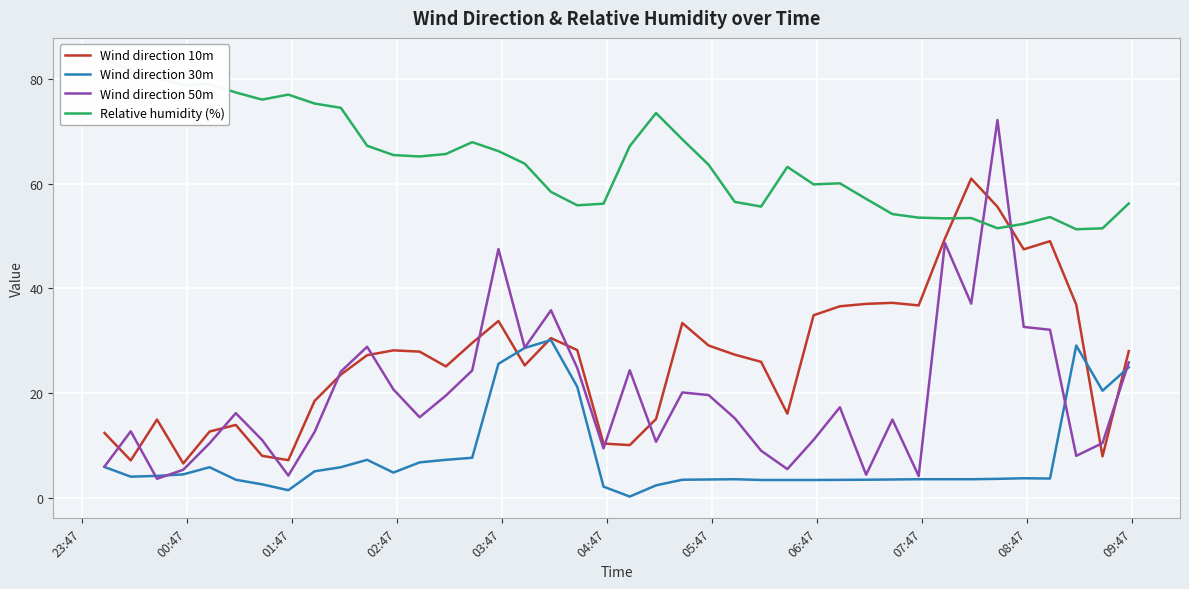

What is the highest value of the Wind direction 50m series?

72.2